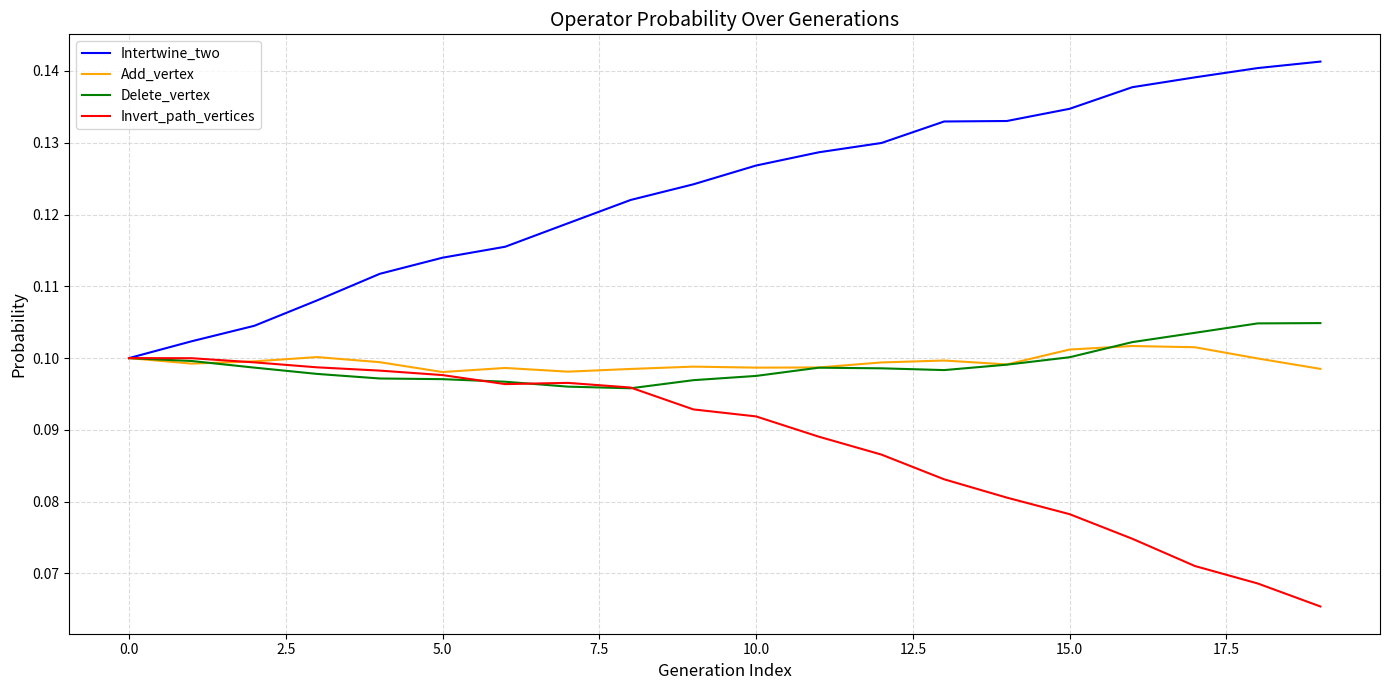

Which series has the widest spread of values?

Intertwine_two